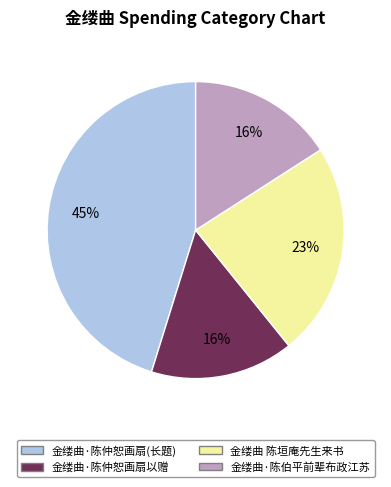

Combined, do 金缕曲·陈伯平前辈布政江苏 and 金缕曲·陈仲恕画扇(长题) account for over 50%?

Yes